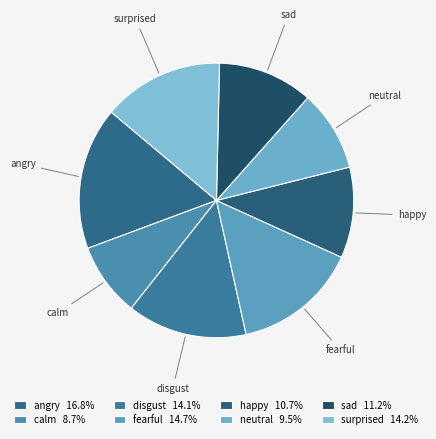

True or false: calm accounts for 9% of the total.

True